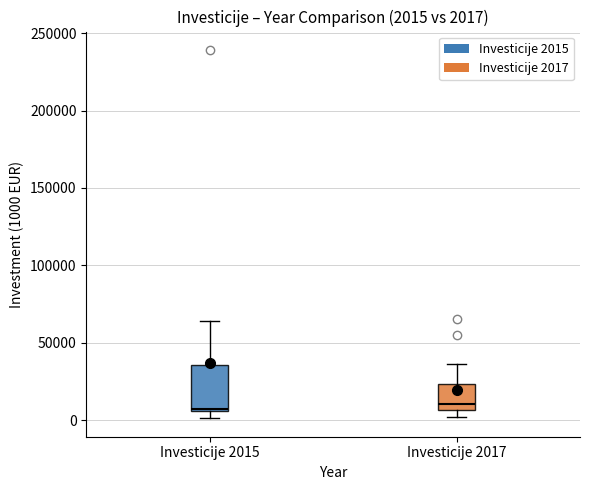

Comparing the boxes themselves (not the whiskers), which one is the tallest?

Investicije 2015